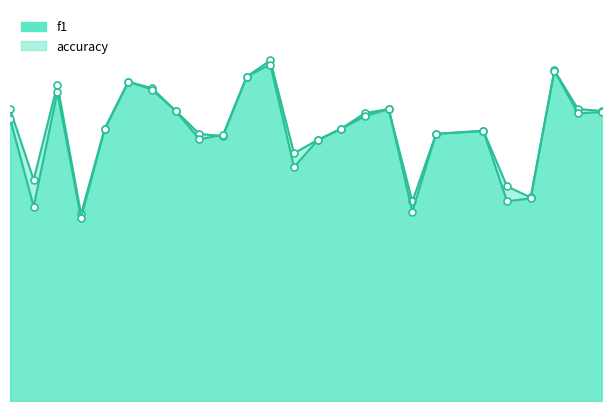

What is the difference between the maximum and minimum values in the f1 series?

0.3